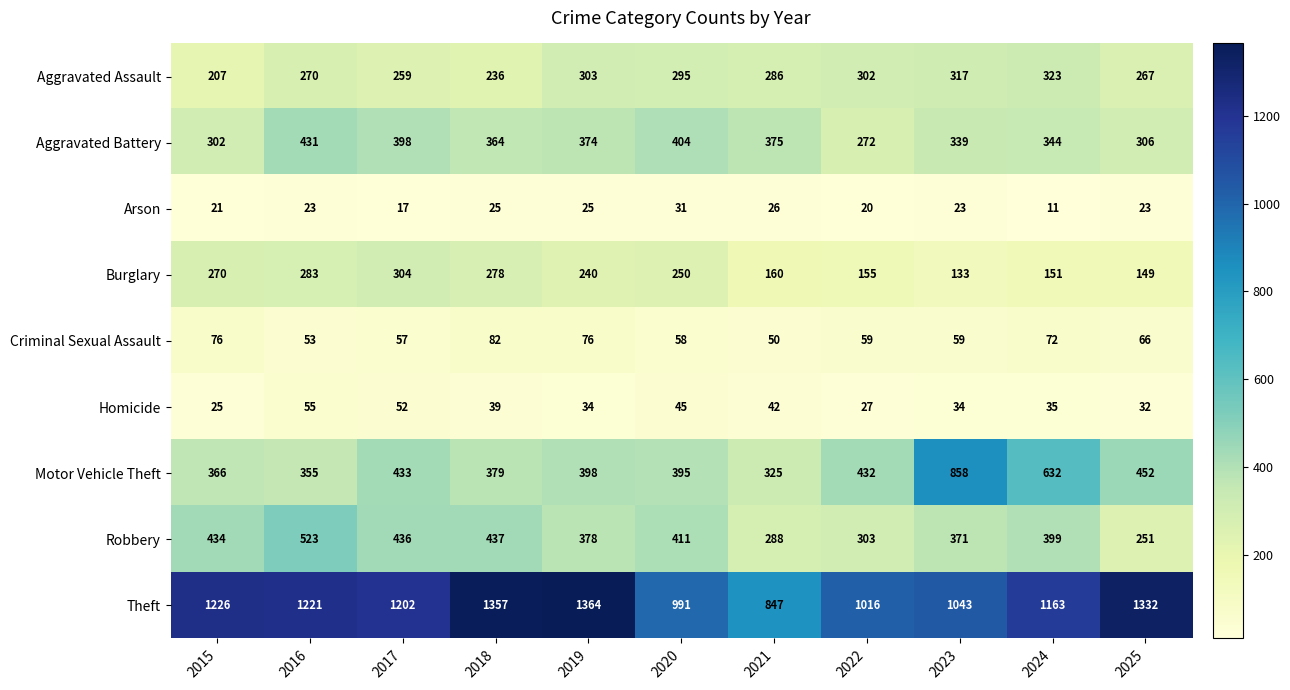

Between 2016 and 2023, which series saw the biggest shift?

Motor Vehicle Theft